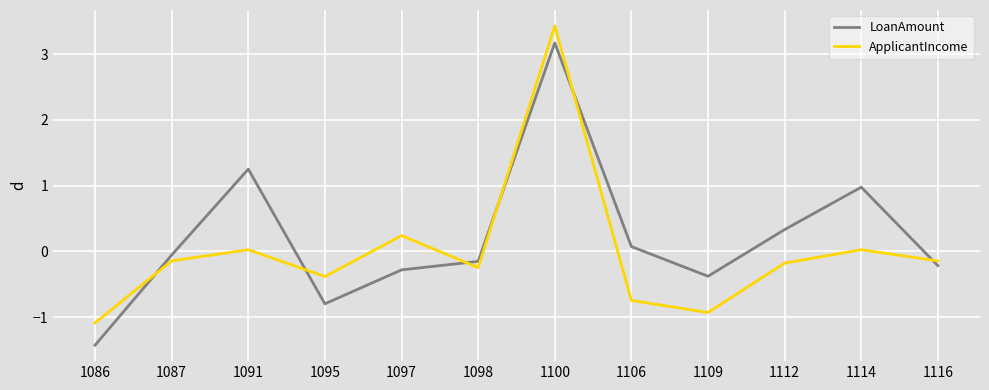

What is the difference between the ApplicantIncome values at 1095 and 1109?

0.5